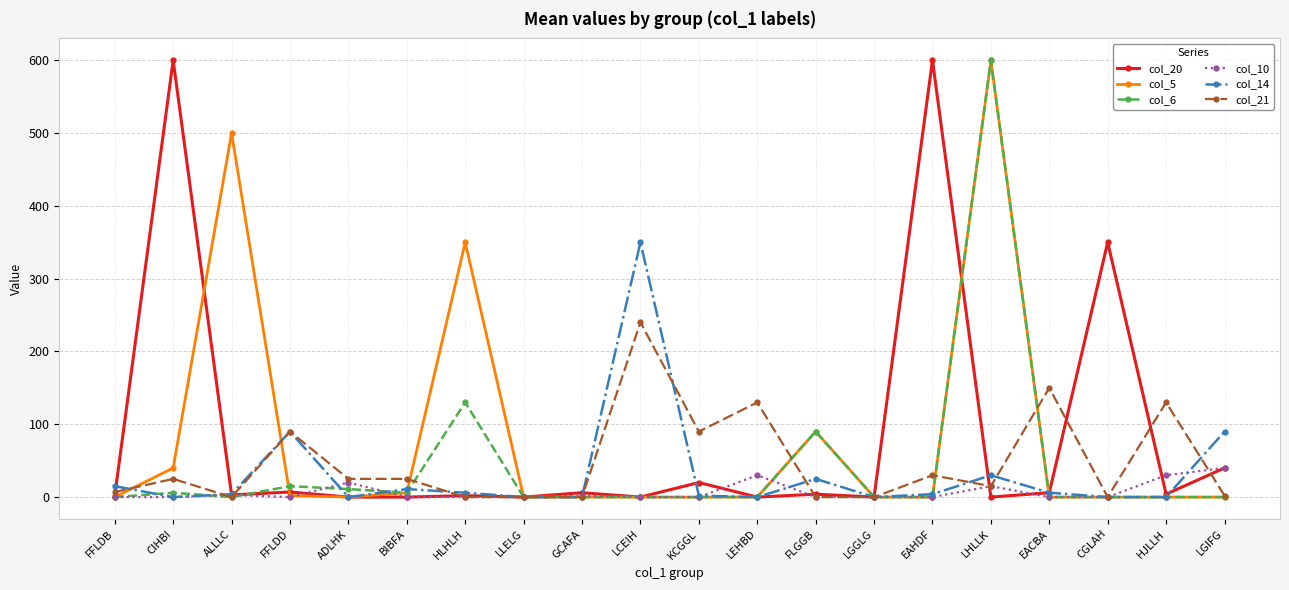

True or false: col_21 and col_20 intersect in this chart.

True